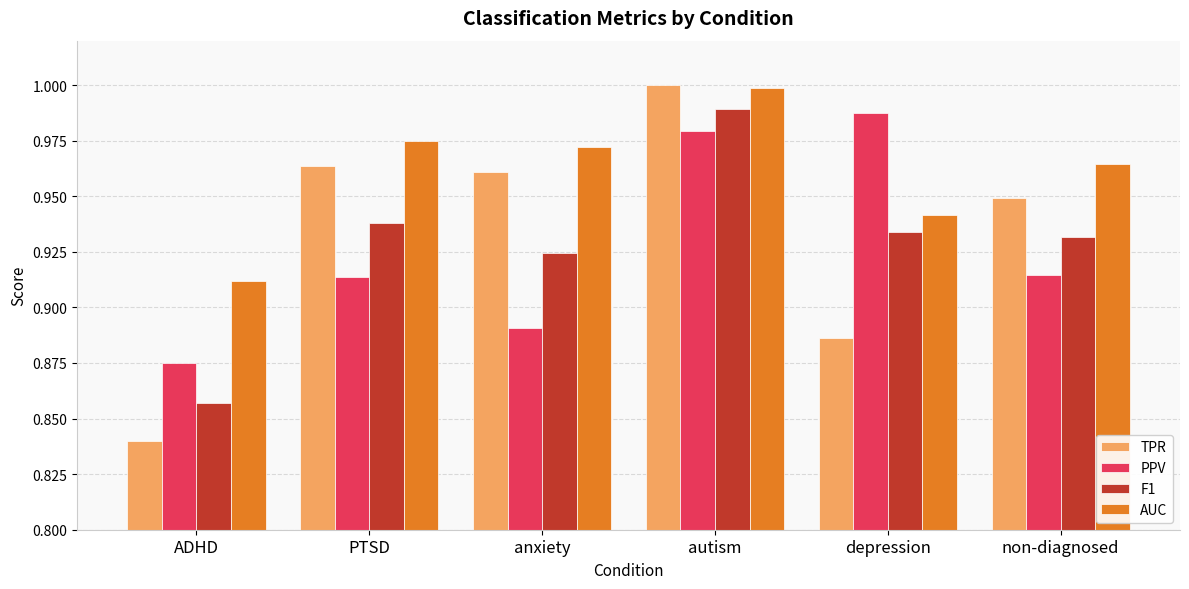

At which label does TPR reach its minimum?

ADHD